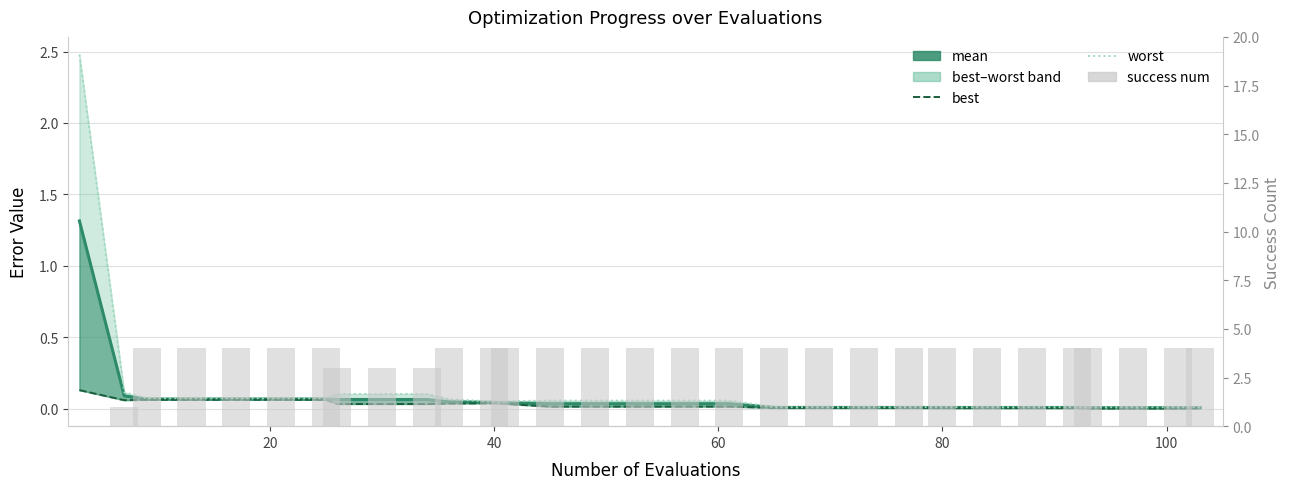

What is the greatest value displayed?

4.0